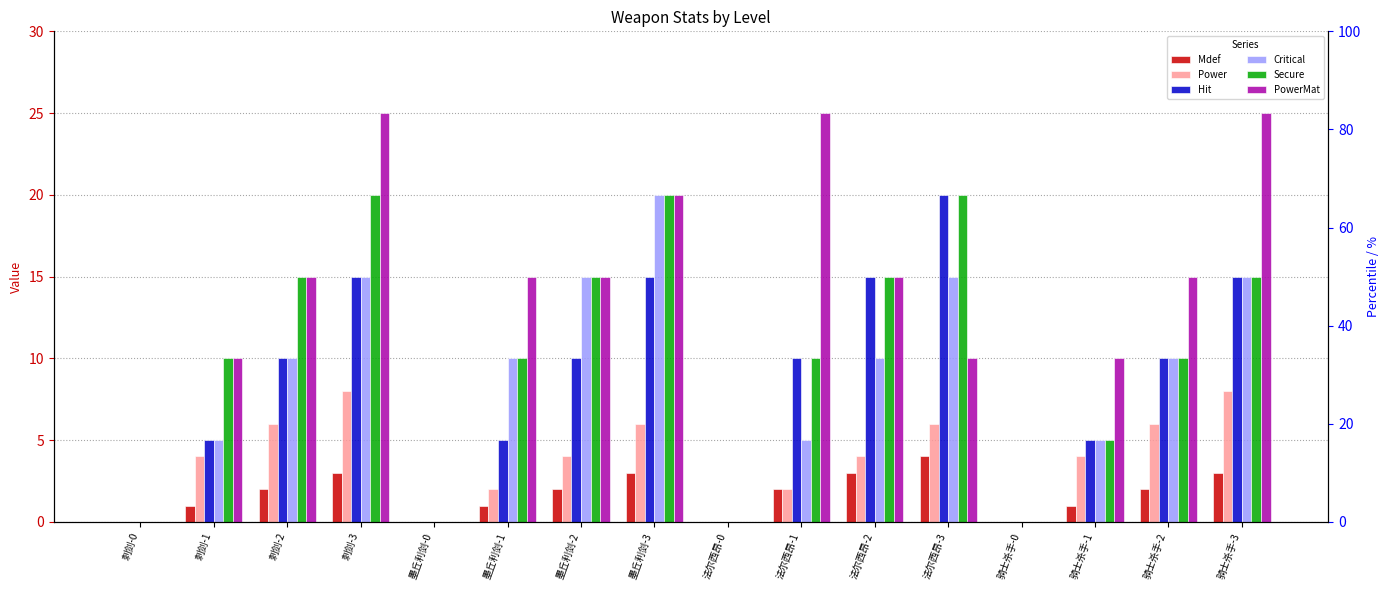

What is the sum of all Secure values?

165